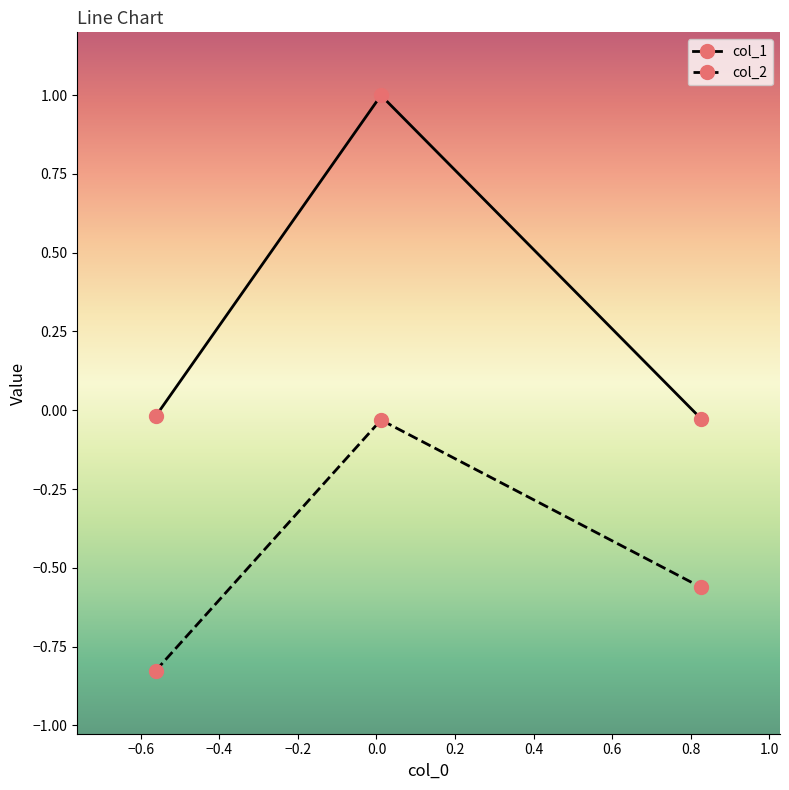

Which series has the largest range (max minus min)?

col_1